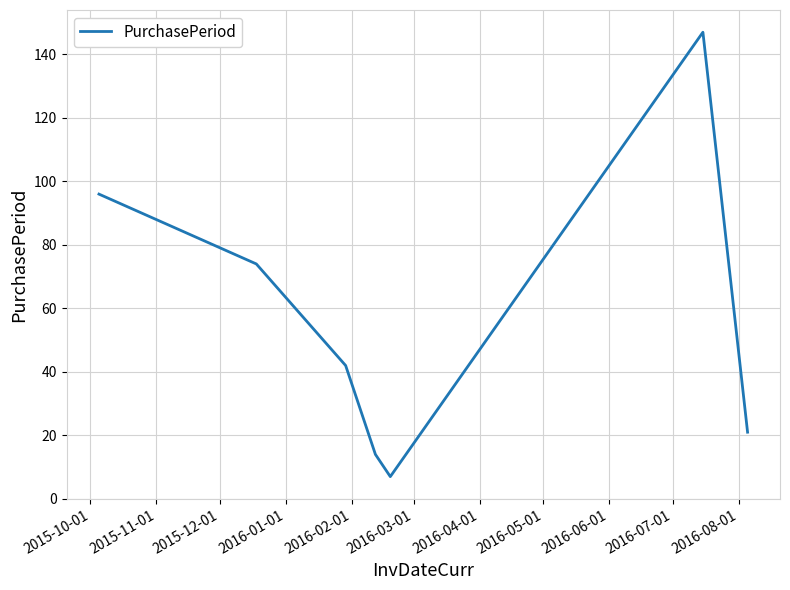

What is the maximum value shown in the chart?

147